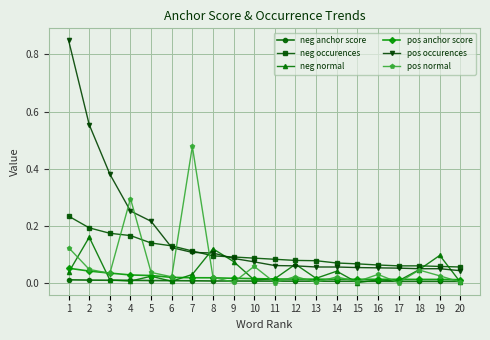

Which category has the highest value across all series?

1